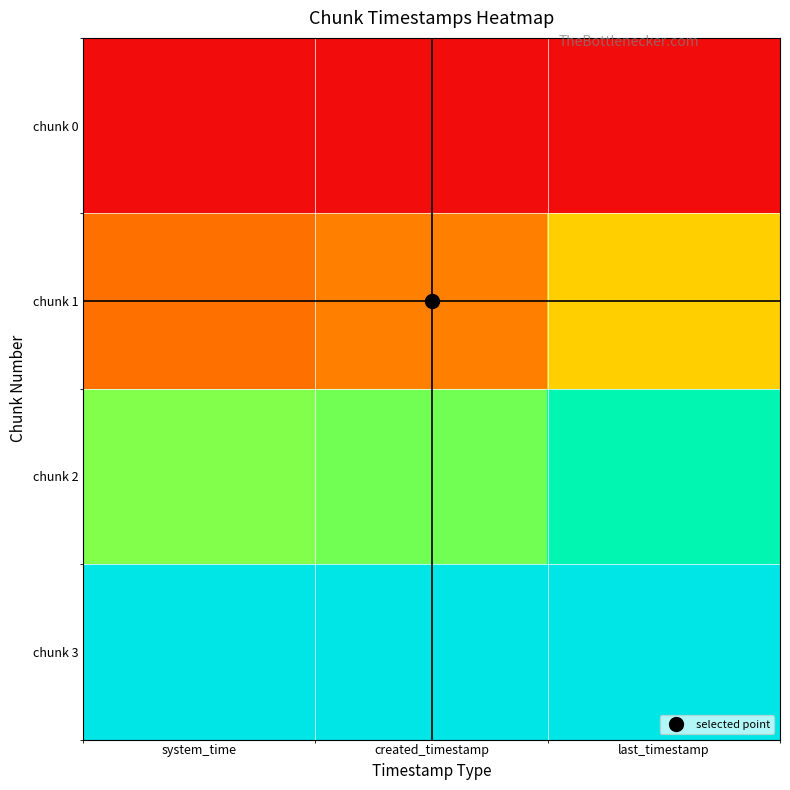

Reading left to right, extract all data points from this chart.

chunk 0: system_time=0.0	created_timestamp=0.0	last_timestamp=0.0
chunk 1: system_time=0.2	created_timestamp=0.3	last_timestamp=0.4
chunk 2: system_time=0.6	created_timestamp=0.6	last_timestamp=0.8
chunk 3: system_time=1.0	created_timestamp=1.0	last_timestamp=1.0